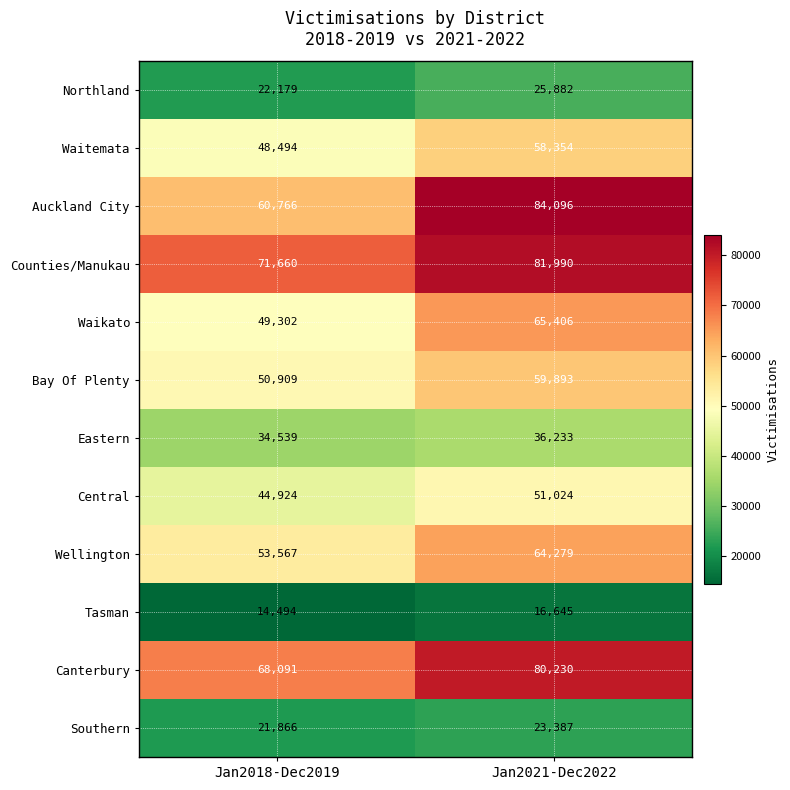

Is it true that Waitemata equals 35267 at Jan2021-Dec2022?

False